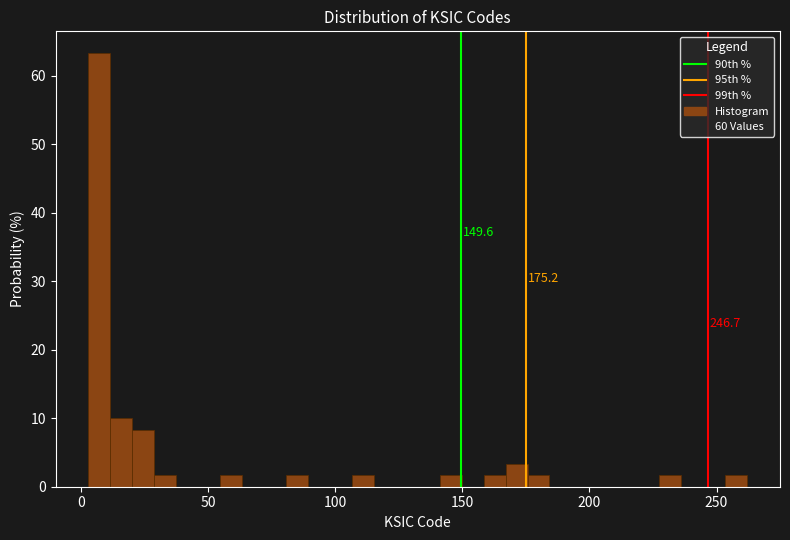

Read against the x-axis, roughly where is the centre of the tallest bar?

5